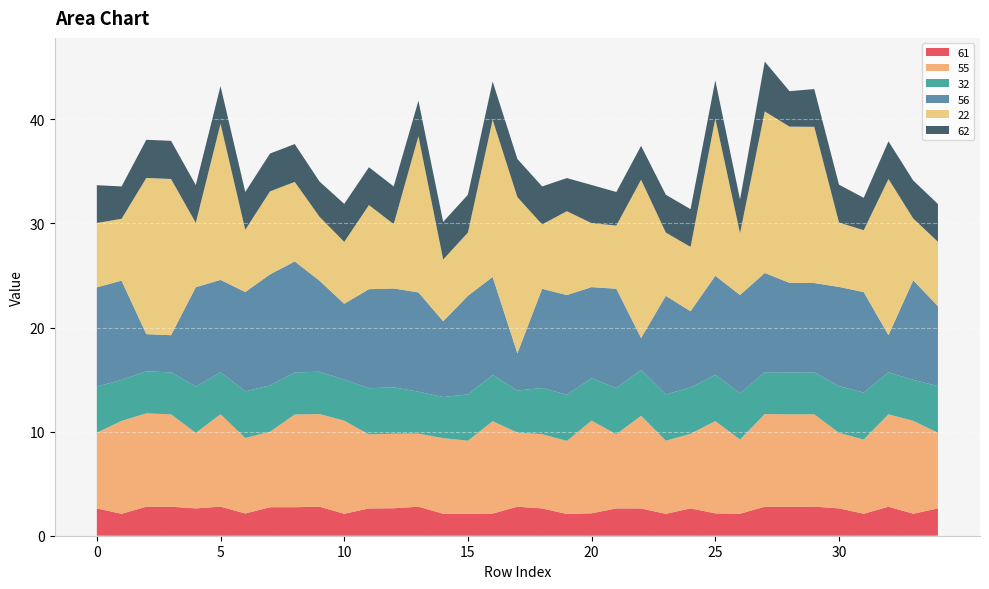

Reading left to right, extract all data points from this chart.

61: 2.6	2.1	2.8	2.8	2.6	2.8	2.1	2.7	2.7	2.8	2.1	2.6	2.6	2.8	2.1	2.1	2.1	2.8	2.6	2.1	2.2	2.6	2.6	2.1	2.6	2.1	2.1	2.8	2.8	2.8	2.6	2.1	2.8	2.1	2.6
55: 7.3	8.9	9.0	8.9	7.3	8.9	7.3	7.3	8.9	8.9	8.9	7.1	7.2	7.0	7.3	7.0	8.9	7.1	7.1	7.0	8.9	7.1	8.9	7.0	7.2	8.9	7.1	8.9	8.9	8.9	7.3	7.1	8.9	8.9	7.3
32: 4.4	3.9	4.0	4.0	4.4	4.0	4.5	4.5	4.0	4.1	4.0	4.4	4.5	4.0	4.0	4.5	4.4	4.0	4.4	4.4	4.1	4.4	4.4	4.5	4.5	4.4	4.4	4.0	4.0	4.0	4.5	4.5	4.0	3.9	4.5
56: 9.5	9.5	3.6	3.6	9.5	8.9	9.5	10.7	10.7	8.7	7.3	9.5	9.5	9.5	7.3	9.5	9.4	3.6	9.5	9.6	8.8	9.5	3.1	9.5	7.3	9.5	9.4	9.5	8.6	8.6	9.5	9.7	3.6	9.6	7.7
22: 6.2	5.9	15.0	15.0	6.2	15.0	6.0	8.0	7.6	6.1	5.9	8.1	6.2	15.0	5.9	6.1	15.1	15.0	6.2	8.1	6.1	6.1	15.2	6.1	6.2	15.1	5.9	15.5	15.0	15.0	6.2	5.9	15.0	5.9	6.2
62: 3.6	3.1	3.7	3.7	3.6	3.6	3.6	3.6	3.6	3.4	3.6	3.6	3.6	3.4	3.6	3.6	3.7	3.7	3.6	3.2	3.7	3.2	3.3	3.6	3.6	3.7	3.2	4.8	3.4	3.6	3.6	3.1	3.6	3.6	3.6